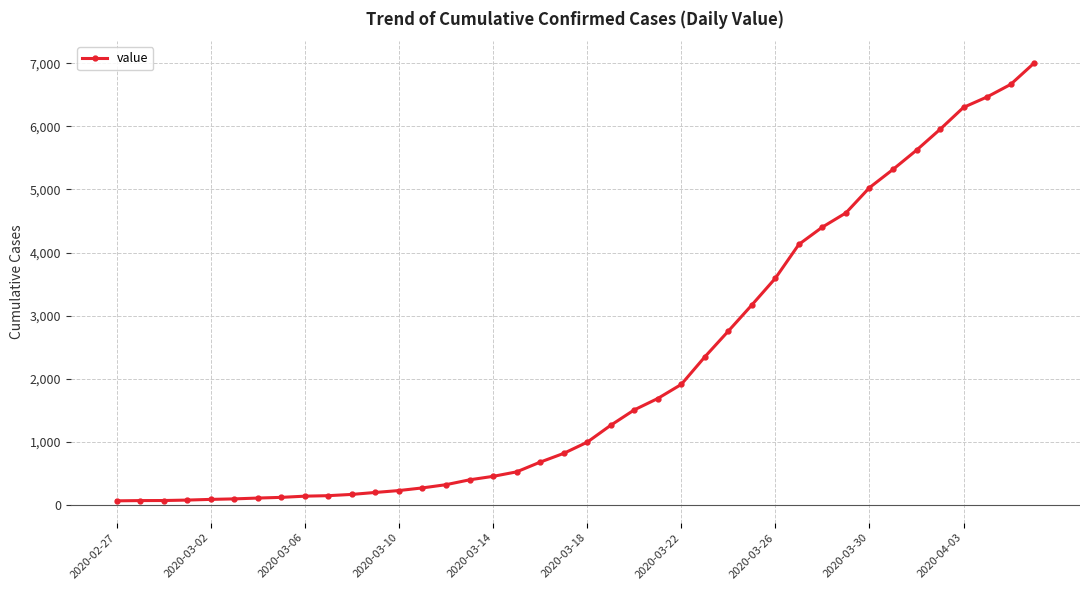

What is the sum of all values?

85740